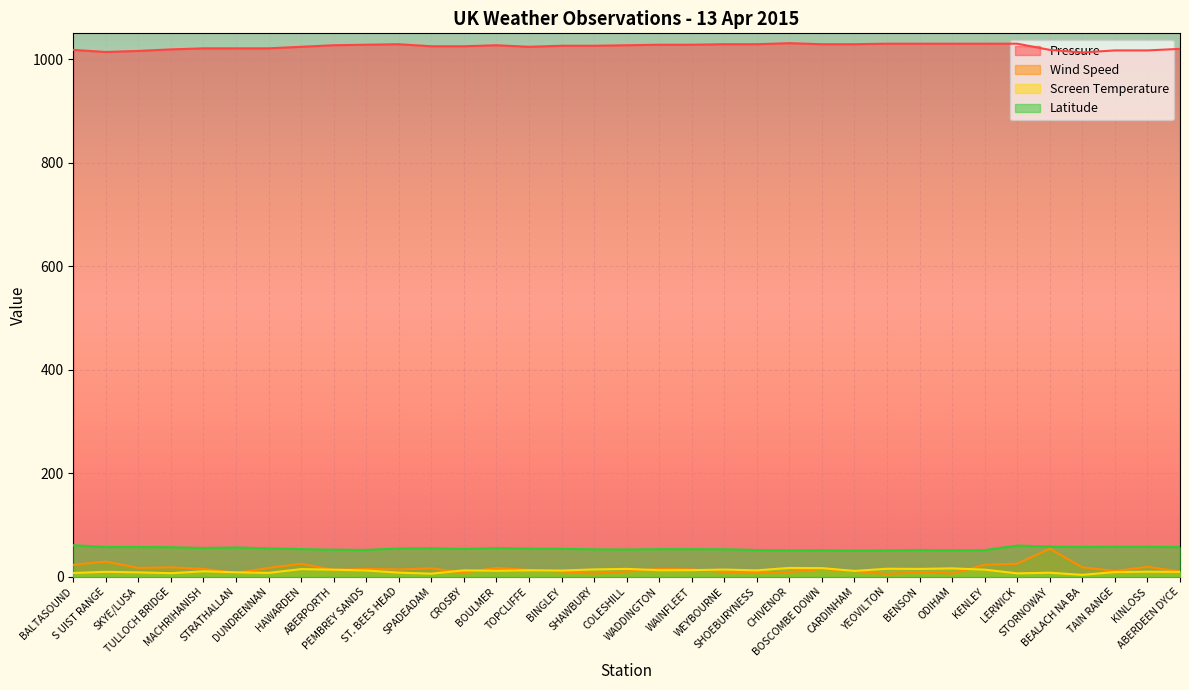

Rank the categories by Wind Speed value from highest to lowest.

STORNOWAY, S UIST RANGE, HAWARDEN, LERWICK, BALTASOUND, KENLEY, KINLOSS, TULLOCH BRIDGE, BEALACH NA BA, SKYE/LUSA, DUNDRENNAN, BOULMER, SPADEADAM, MACHRIHANISH, PEMBREY SANDS, WADDINGTON, BOSCOMBE DOWN, ST. BEES HEAD, WAINFLEET, ABERPORTH, TOPCLIFFE, CARDINHAM, TAIN RANGE, BINGLEY, COLESHILL, ABERDEEN DYCE, WEYBOURNE, CHIVENOR, BENSON, CROSBY, STRATHALLAN, SHOEBURYNESS, SHAWBURY, ODIHAM, YEOVILTON